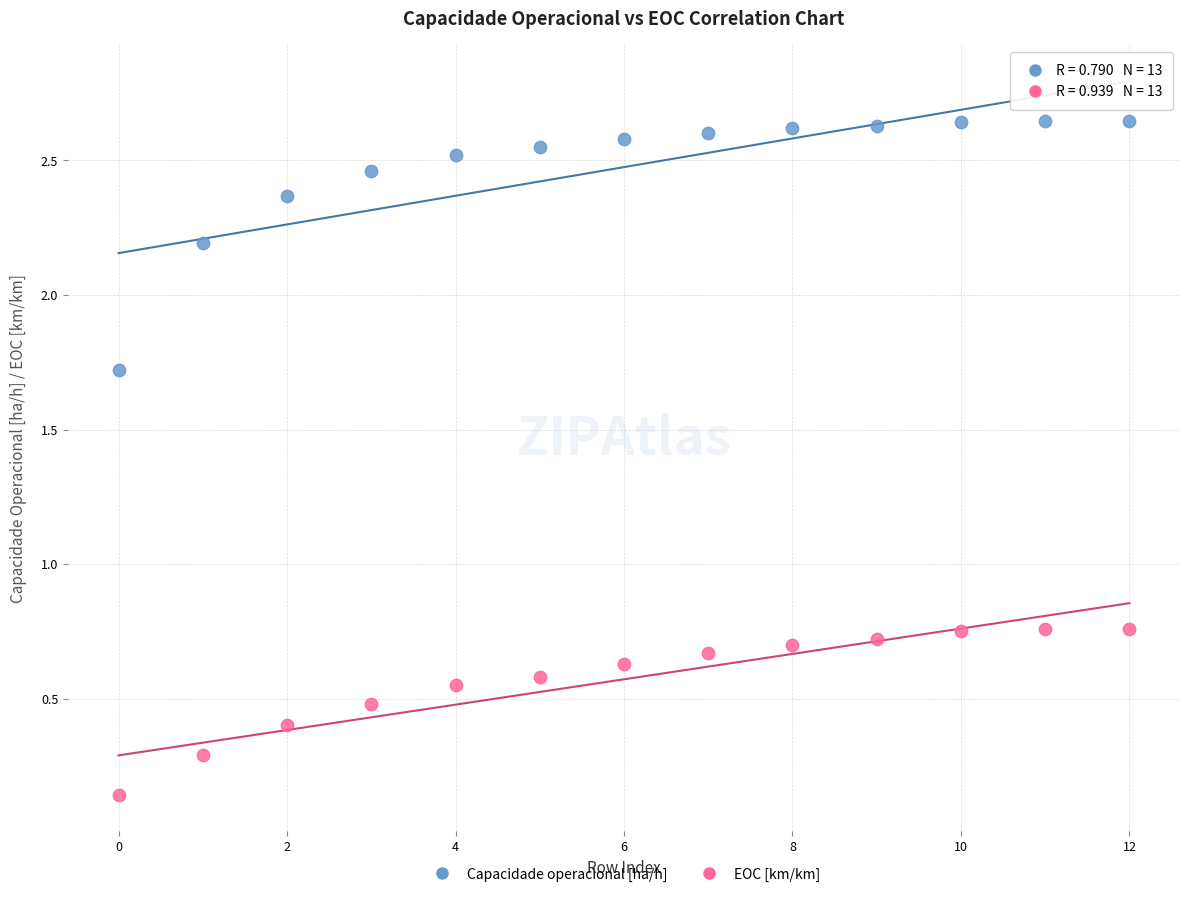

Which series has the widest spread of Y values?

Capacidade operacional [ha/h]